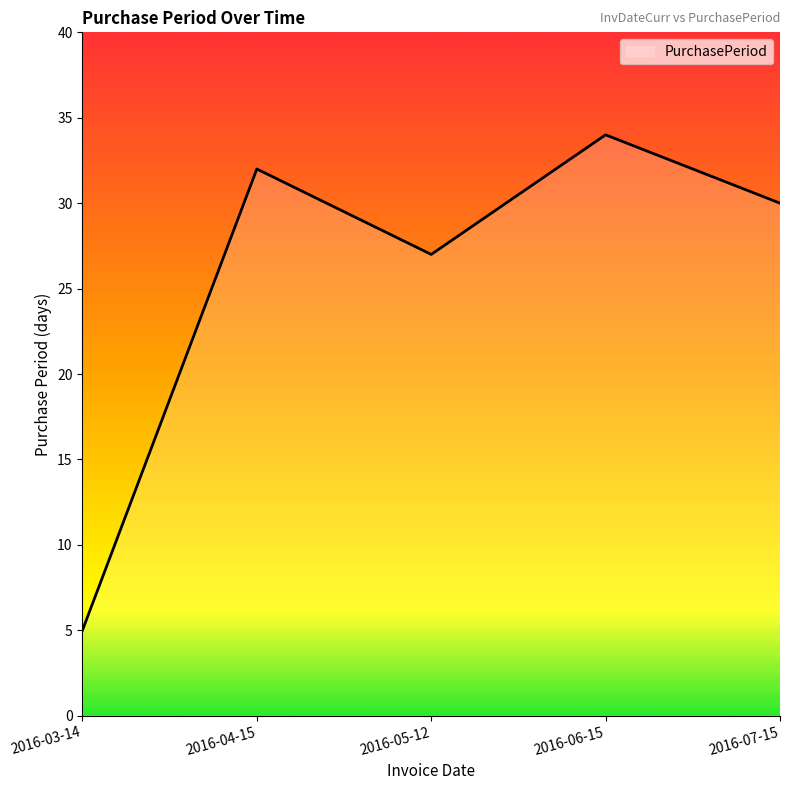

List the labels in order of value, largest first.

2016-06-15, 2016-04-15, 2016-07-15, 2016-05-12, 2016-03-14